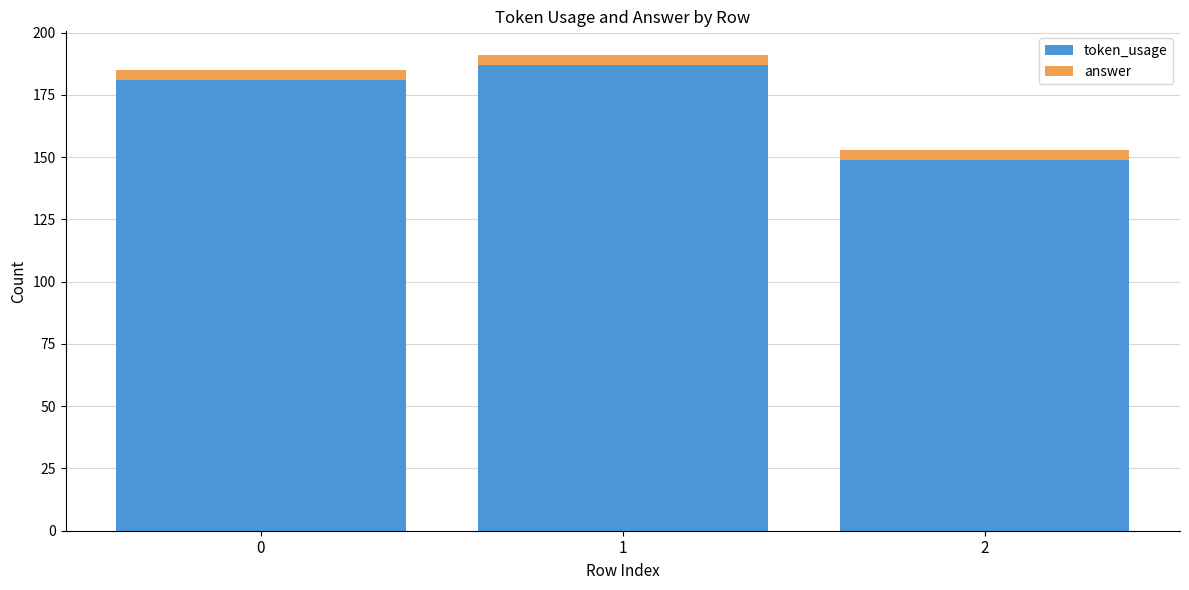

What is the highest value of the token_usage series?

187